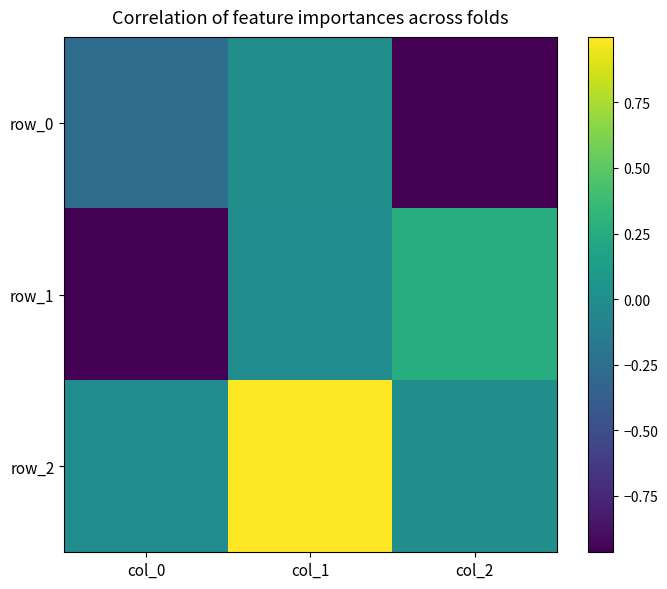

Is the value of row_1 at col_1 greater than the value of row_2 at col_2?

No